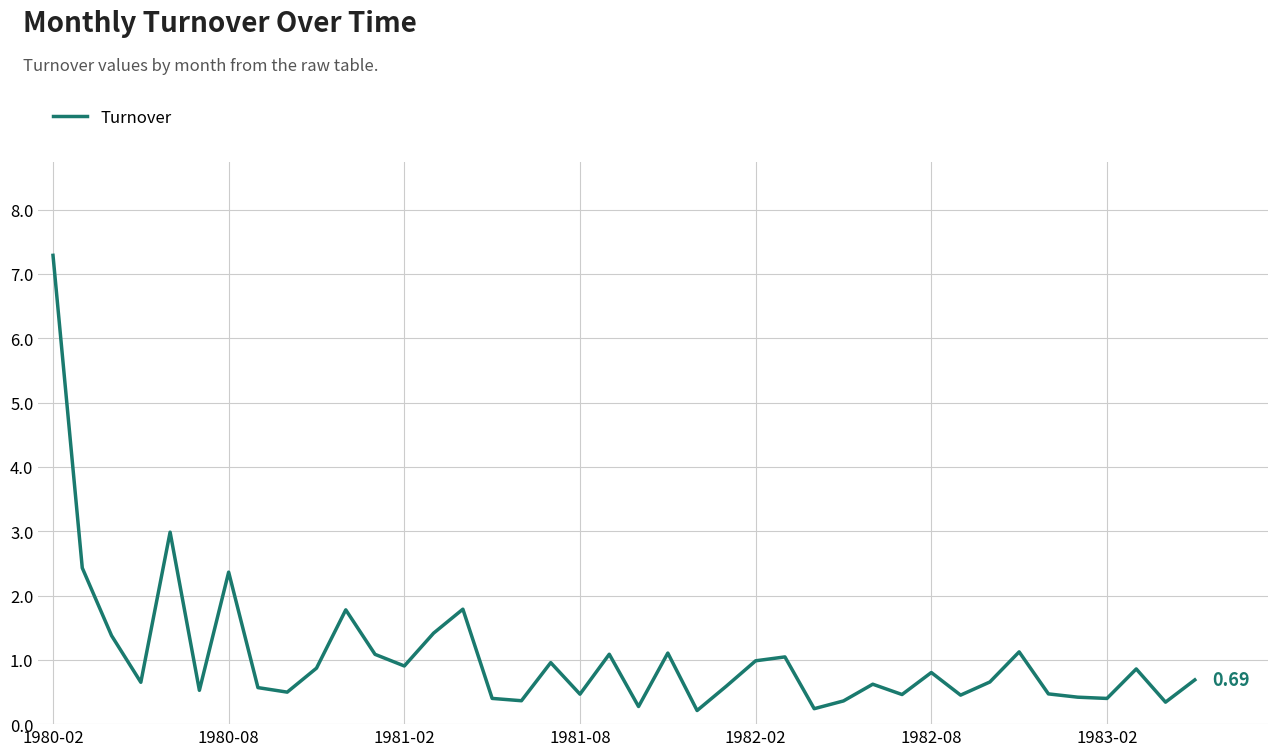

What is the difference between the maximum and minimum values?

7.1